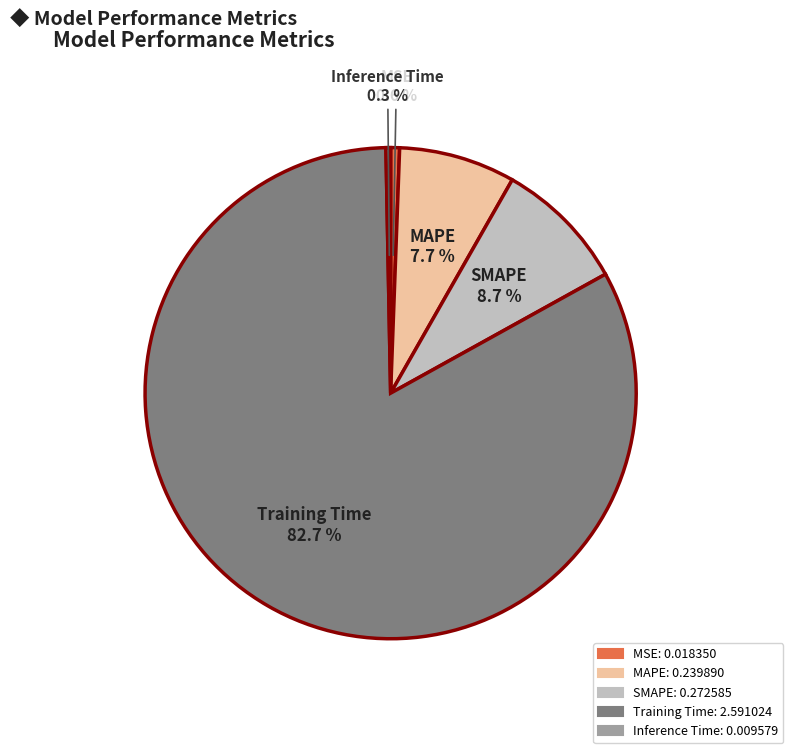

Which has a higher value, SMAPE or MAPE?

SMAPE